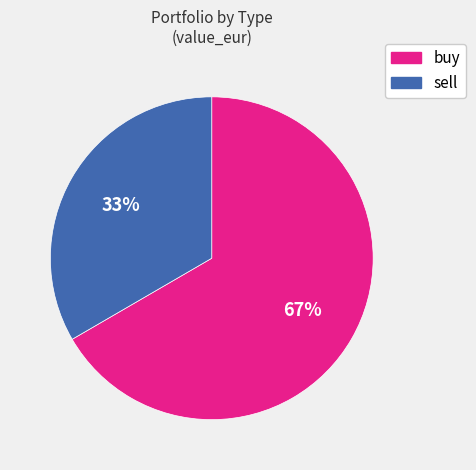

Which slice is the smallest?

sell